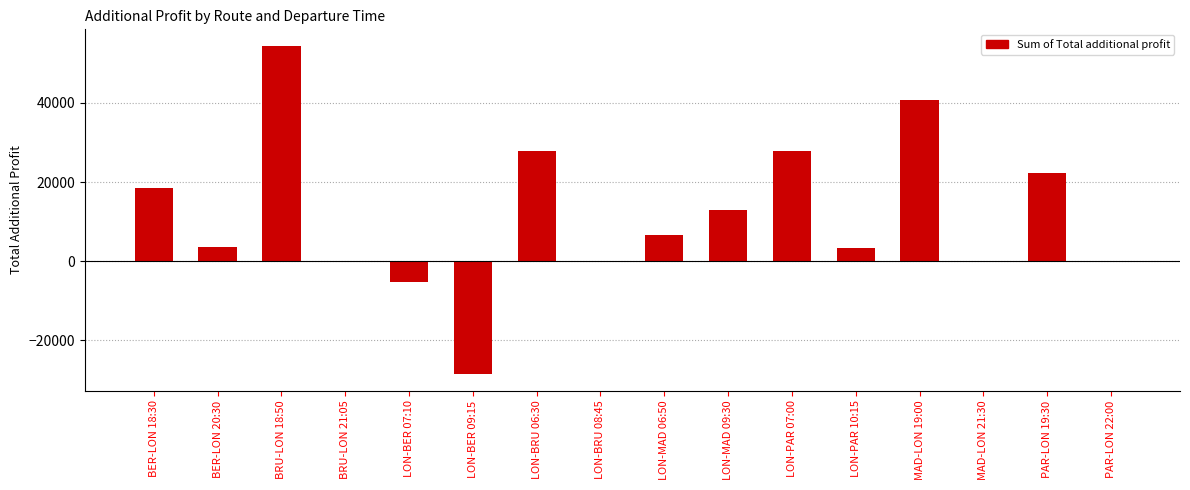

At which label is the value closest to 12948?

LON-MAD 09:30